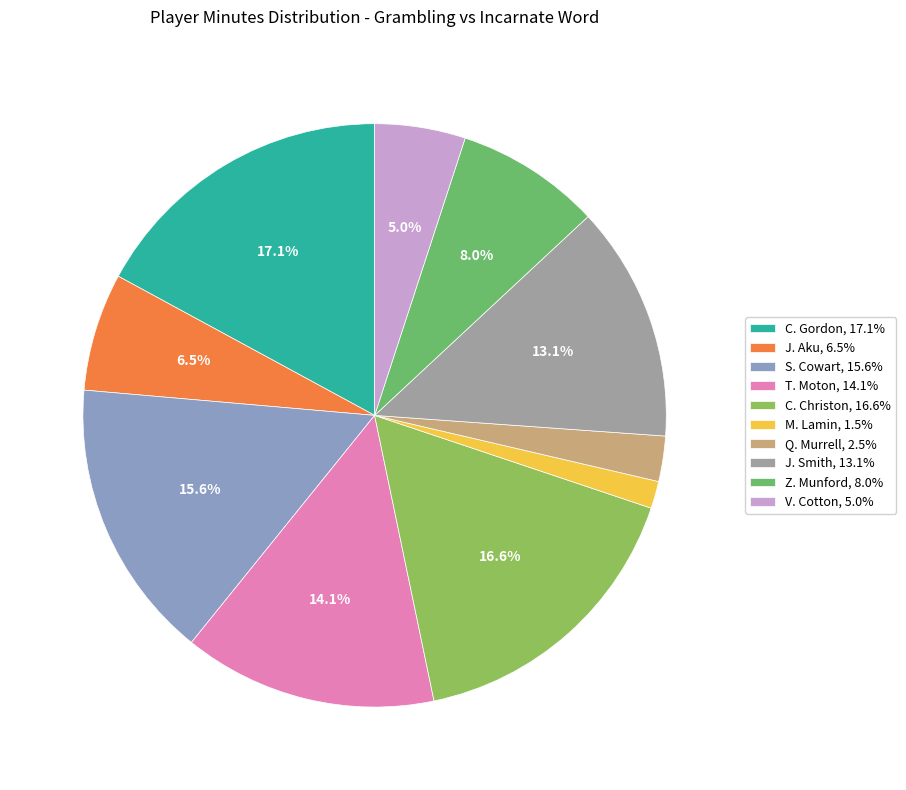

Which has a higher value, M. Lamin or J. Smith?

J. Smith